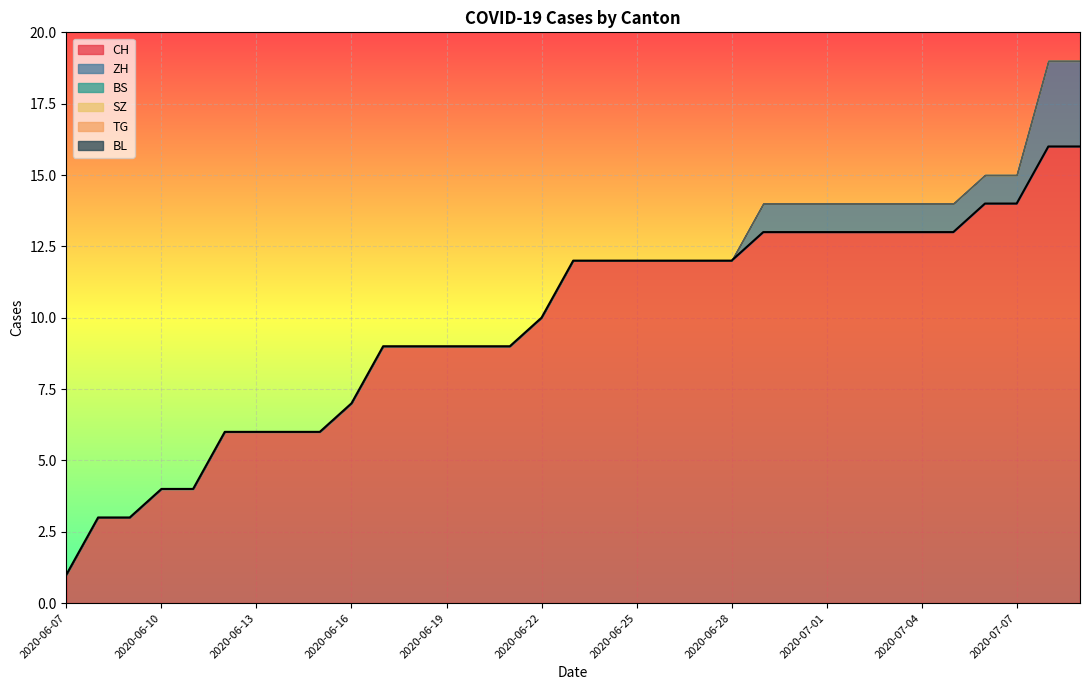

Is the value of BS at 2020-07-07 greater than the value of TG at 2020-06-26?

No